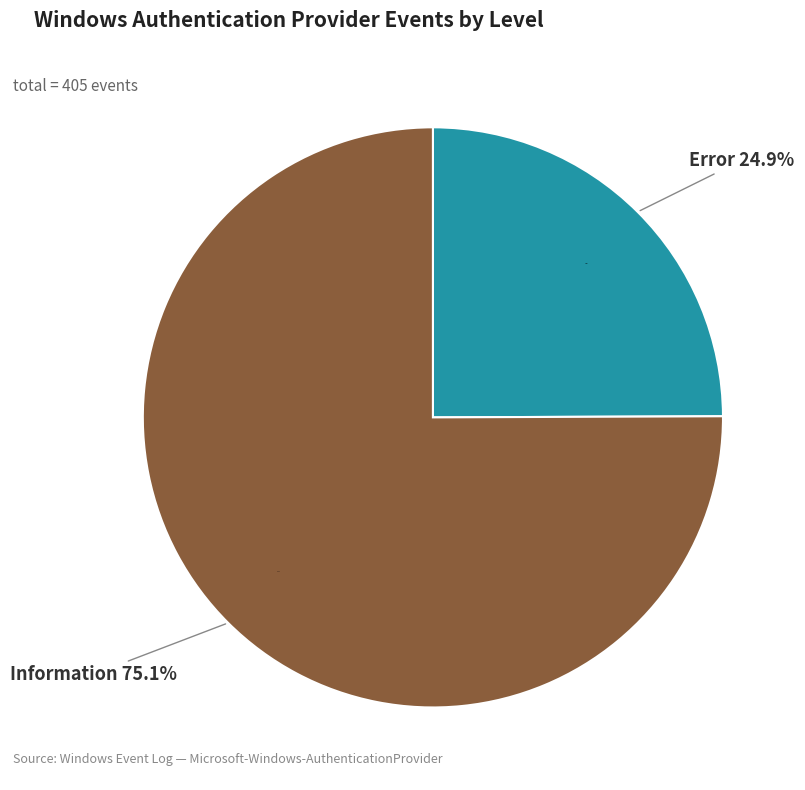

What is the smallest slice in the pie chart?

Error